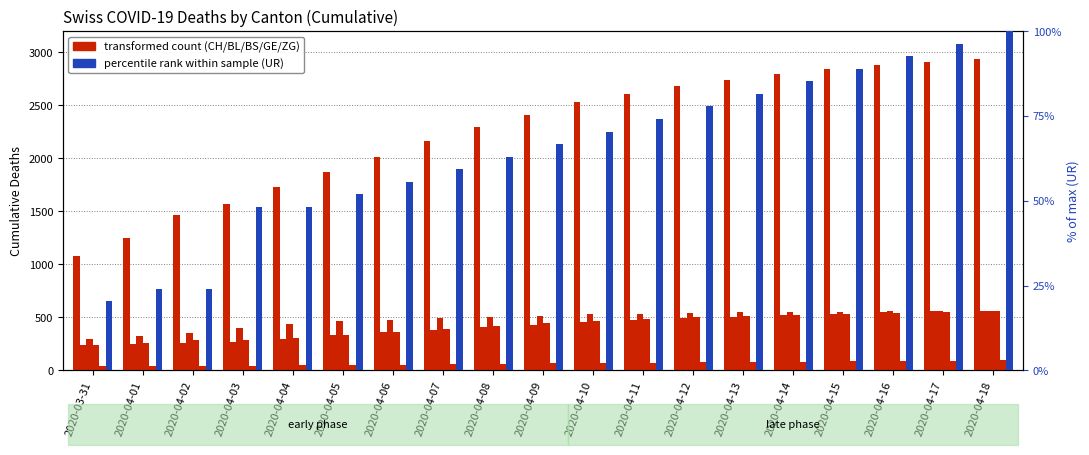

Which series changed the most between 2020-03-31 and 2020-04-12?

CH